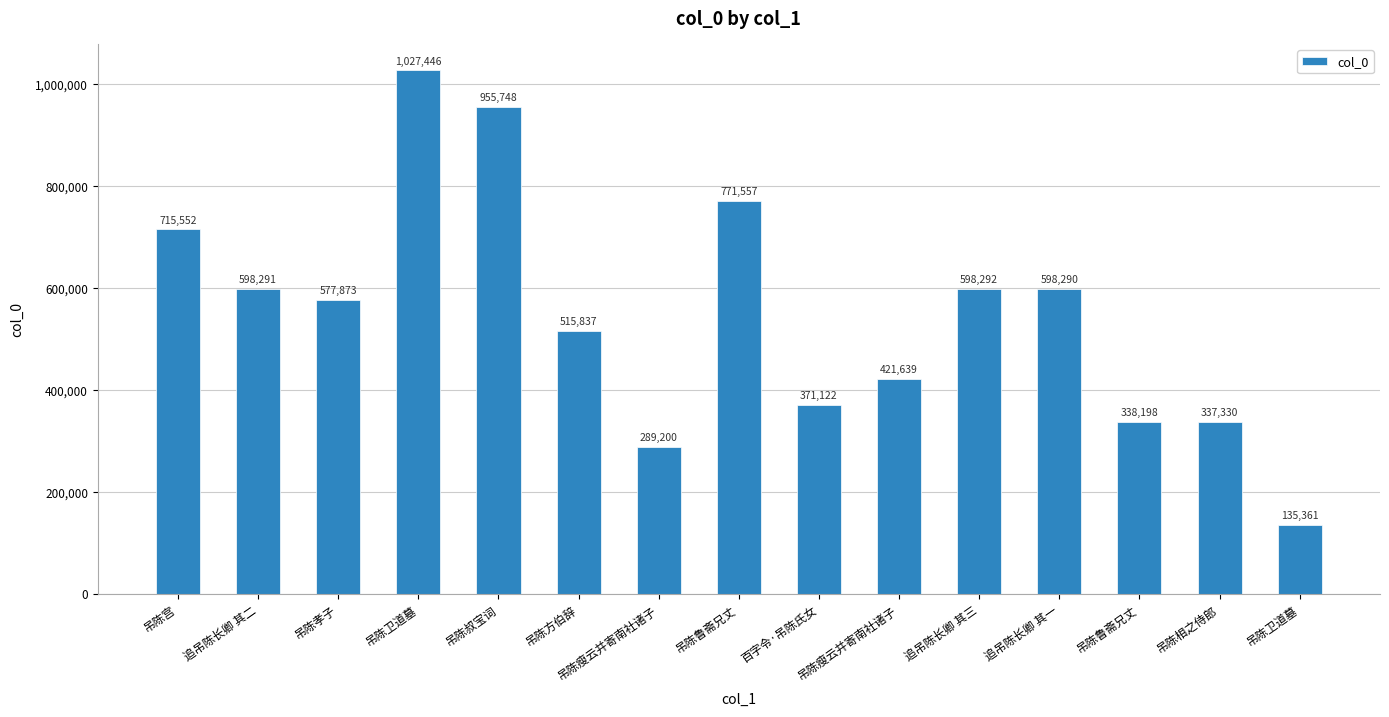

How many bars are there in total?

15